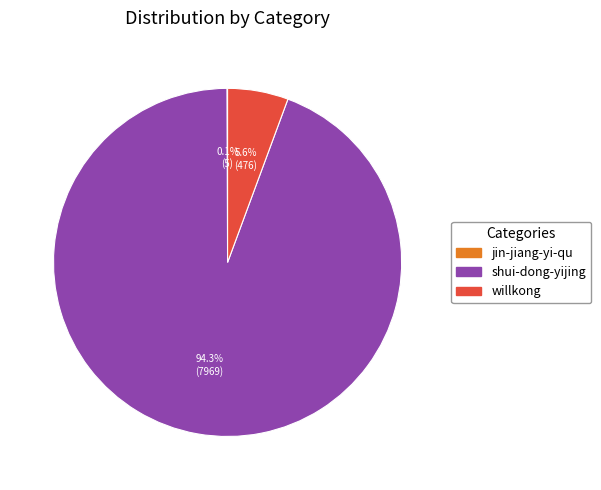

To the nearest percent, what portion does willkong represent?

6%